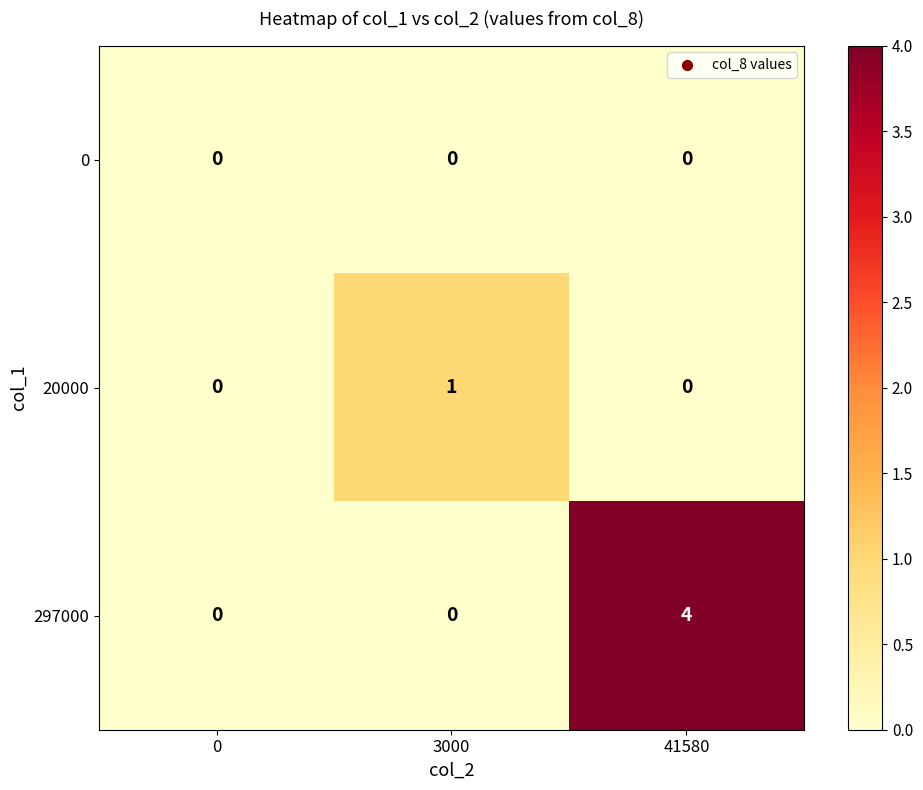

The 20000 series shows 1 at 41580. True or false?

False